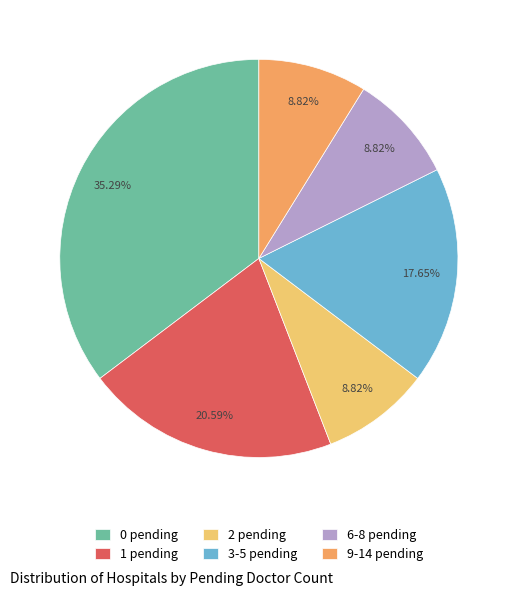

To the nearest percent, what is the average slice percentage?

17%